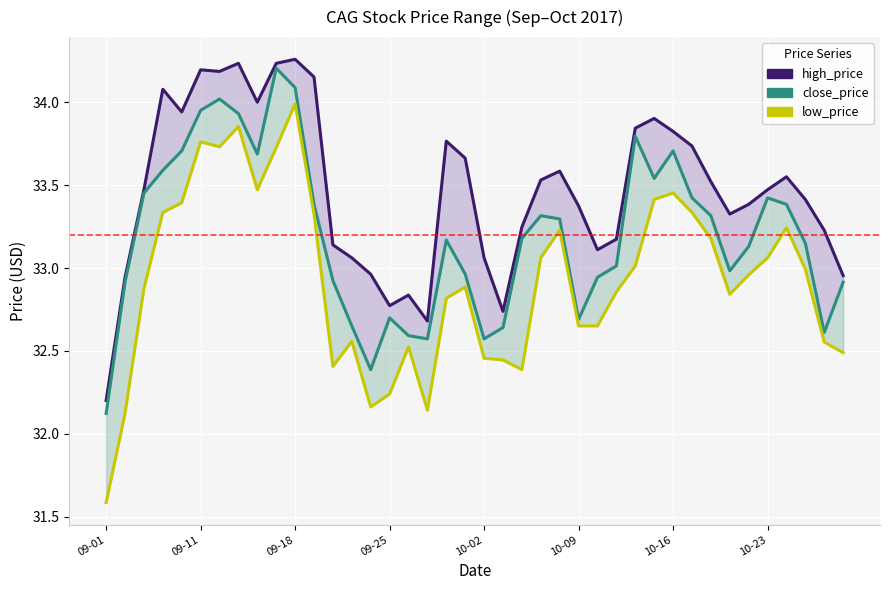

True or false: high_price and low_price cross at least once.

False